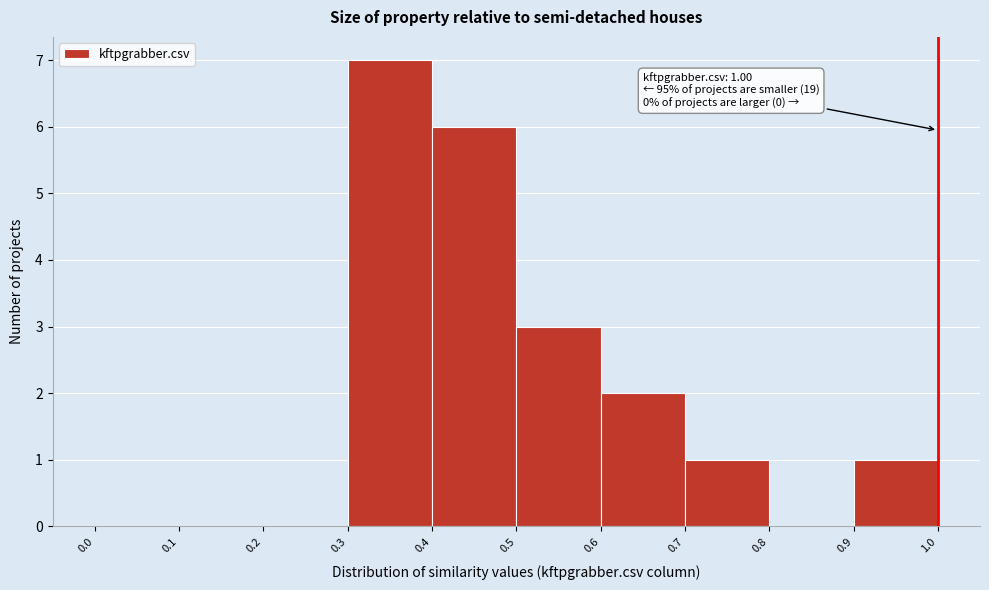

Over which range of the x-axis is the bar tallest?

0.3 to 0.4